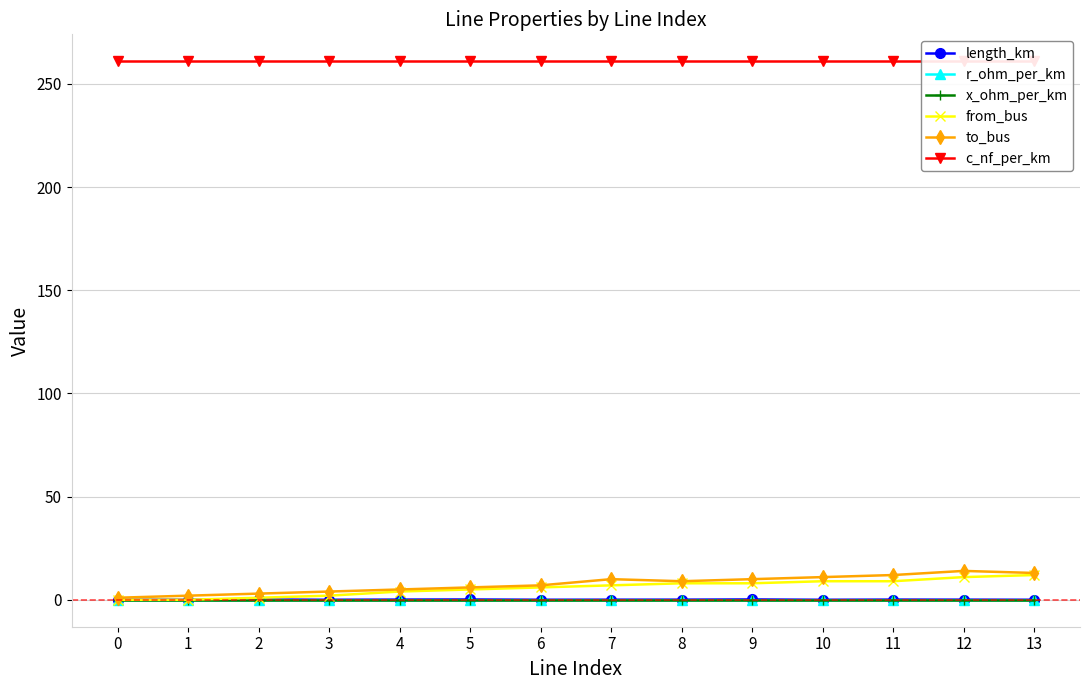

What is the value of the c_nf_per_km point at the 11th from the left?

261.0